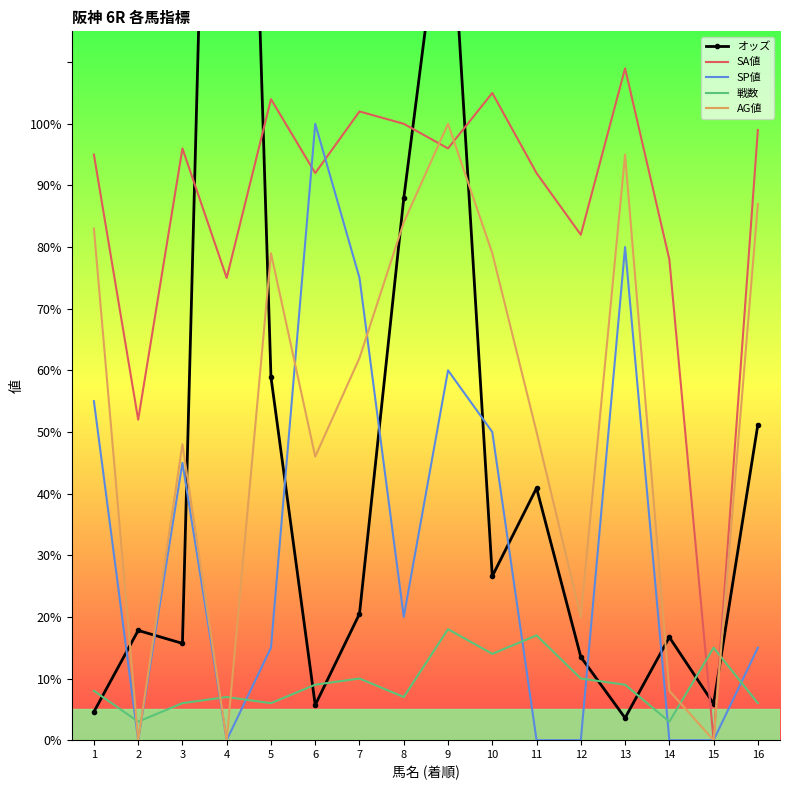

Reading left to right, transcribe all the data shown in this chart.

オッズ: 1=4.6	2=17.8	3=15.7	4=288.1	5=58.9	6=5.7	7=20.5	8=87.9	9=144.2	10=26.6	11=40.9	12=13.5	13=3.6	14=16.7	15=5.9	16=51.2
SA値: 1=95.0	2=52.0	3=96.0	4=75.0	5=104.0	6=92.0	7=102.0	8=100.0	9=96.0	10=105.0	11=92.0	12=82.0	13=109.0	14=78.0	15=0.0	16=99.0
SP値: 1=55.0	2=0.0	3=45.0	4=0.0	5=15.0	6=100.0	7=75.0	8=20.0	9=60.0	10=50.0	11=0.0	12=0.0	13=80.0	14=0.0	15=0.0	16=15.0
戦数: 1=8.0	2=3.0	3=6.0	4=7.0	5=6.0	6=9.0	7=10.0	8=7.0	9=18.0	10=14.0	11=17.0	12=10.0	13=9.0	14=3.0	15=15.0	16=6.0
AG値: 1=83.0	2=0.0	3=48.0	4=0.0	5=79.0	6=46.0	7=62.0	8=84.0	9=100.0	10=79.0	11=50.0	12=20.0	13=95.0	14=8.0	15=0.0	16=87.0